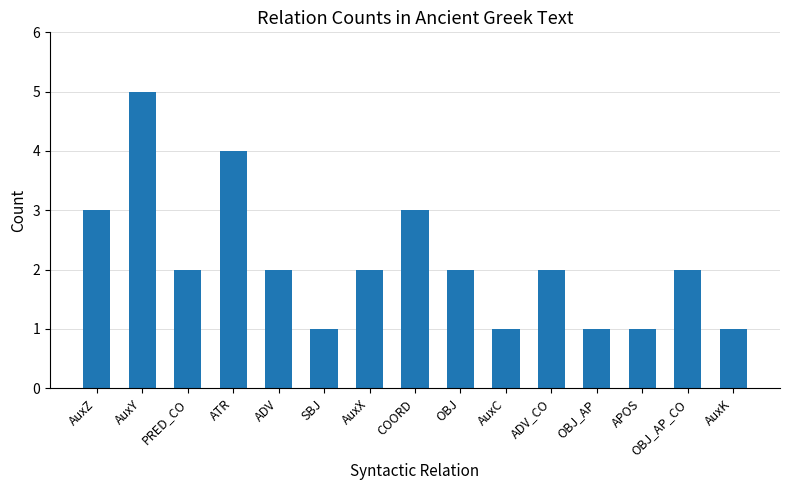

What is the greatest value displayed?

5